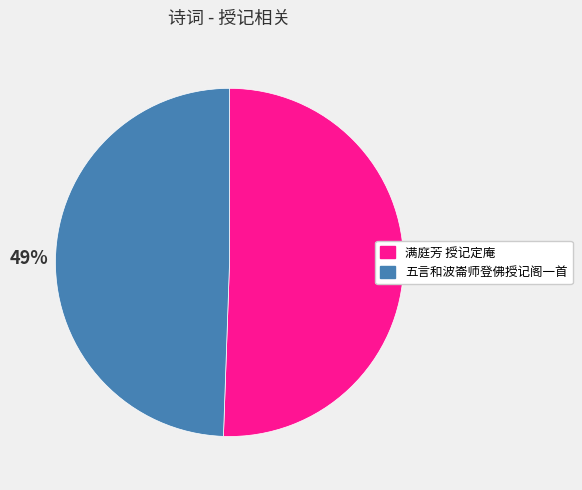

Is there a majority slice in this chart?

Yes